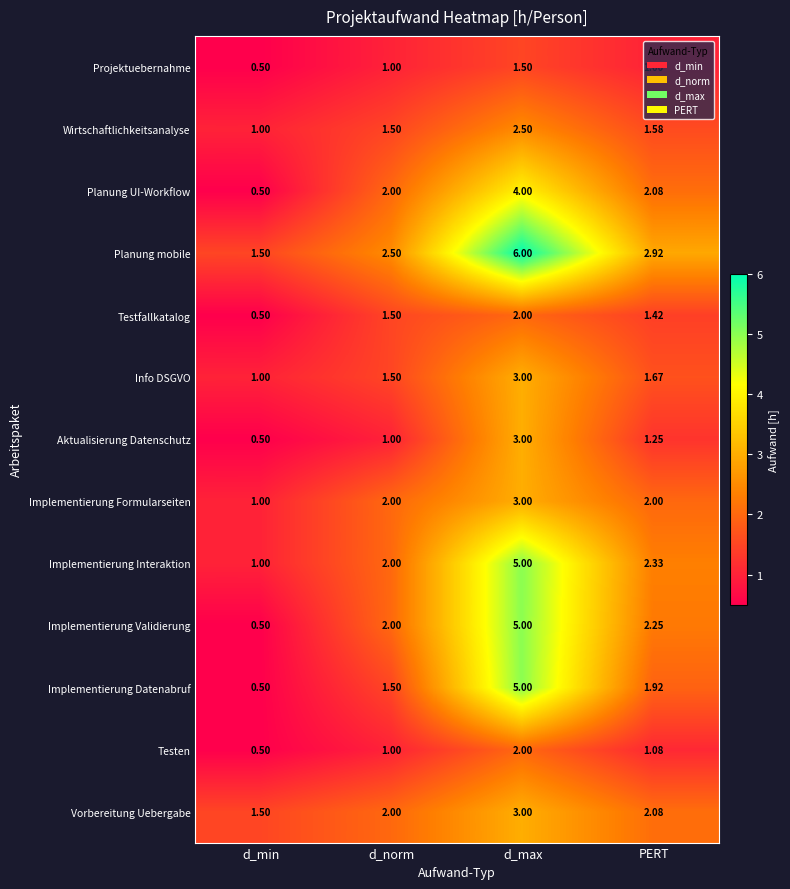

Which series has the largest total across all categories?

Planung mobile